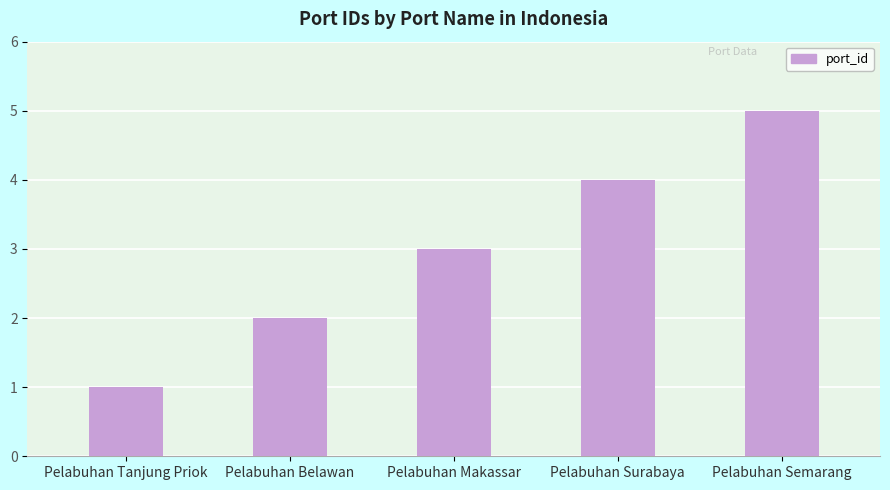

What is the ratio of the value at Pelabuhan Tanjung Priok to the value at Pelabuhan Makassar?

0.3